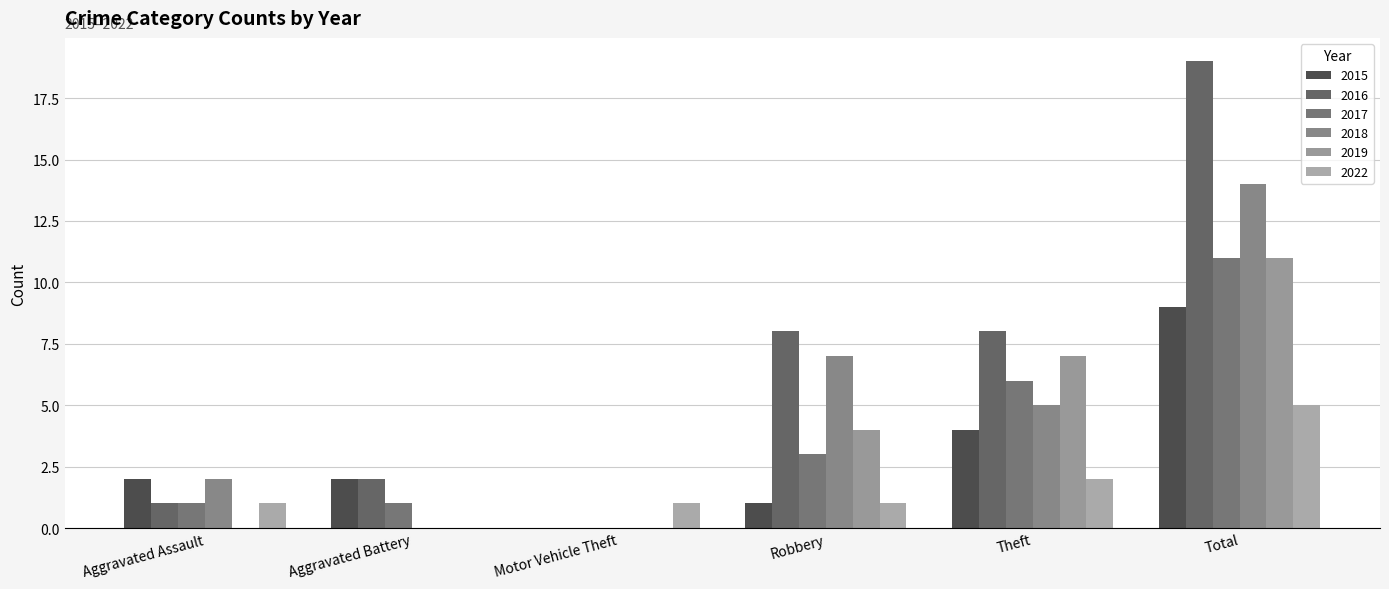

Which series has the largest range (max minus min)?

2016